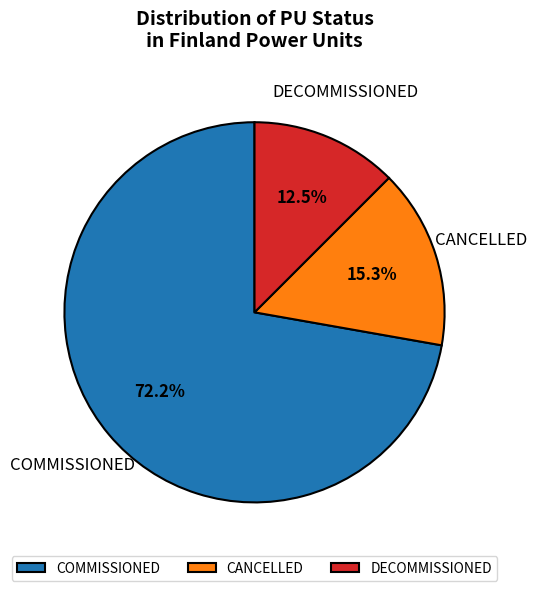

What is the ratio of the value at CANCELLED to the value at COMMISSIONED?

0.2